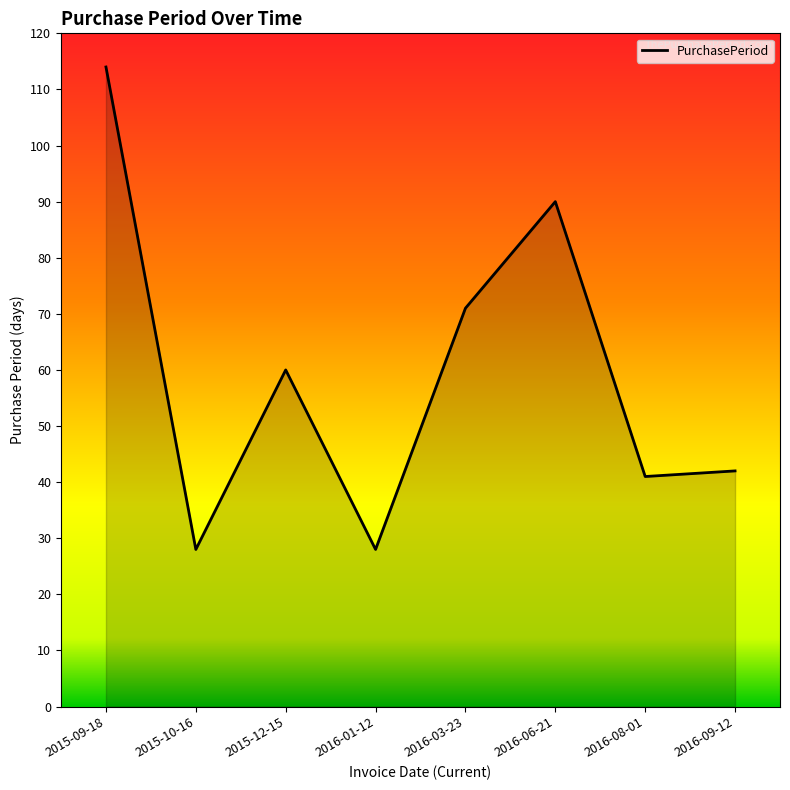

What is the minimum value shown in the chart?

28